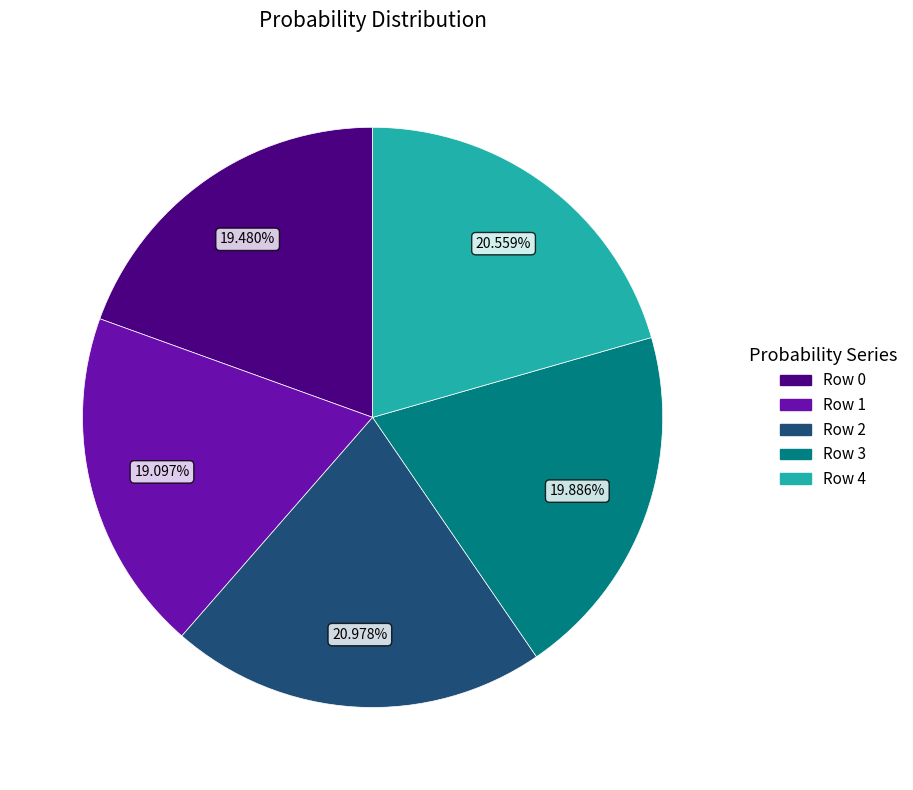

What percentage is NOT represented by Row 3?

80.1%